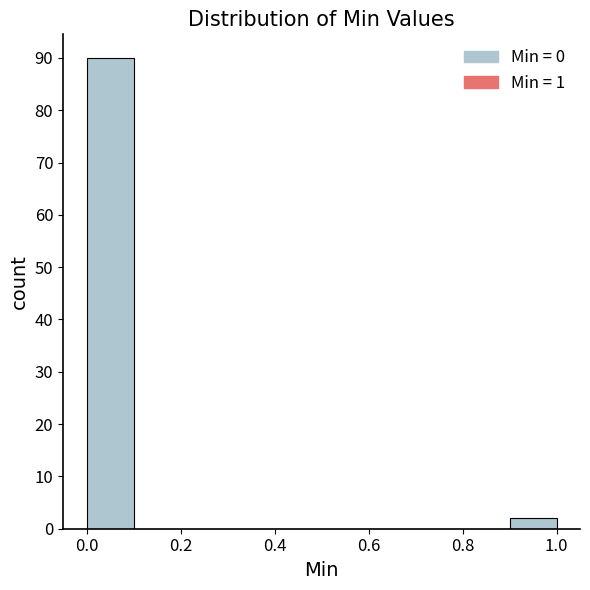

Reading left to right, transcribe this chart: for each bar, give the range it covers on the x-axis and its height. The values are not printed on the chart, so give them approximately, as read against the axis.

0.0 to 0.1: 90
0.1 to 0.2: 0
0.2 to 0.3: 0
0.3 to 0.4: 0
0.4 to 0.5: 0
0.5 to 0.6: 0
0.6 to 0.7: 0
0.7 to 0.8: 0
0.8 to 0.9: 0
0.9 to 1.0: 2